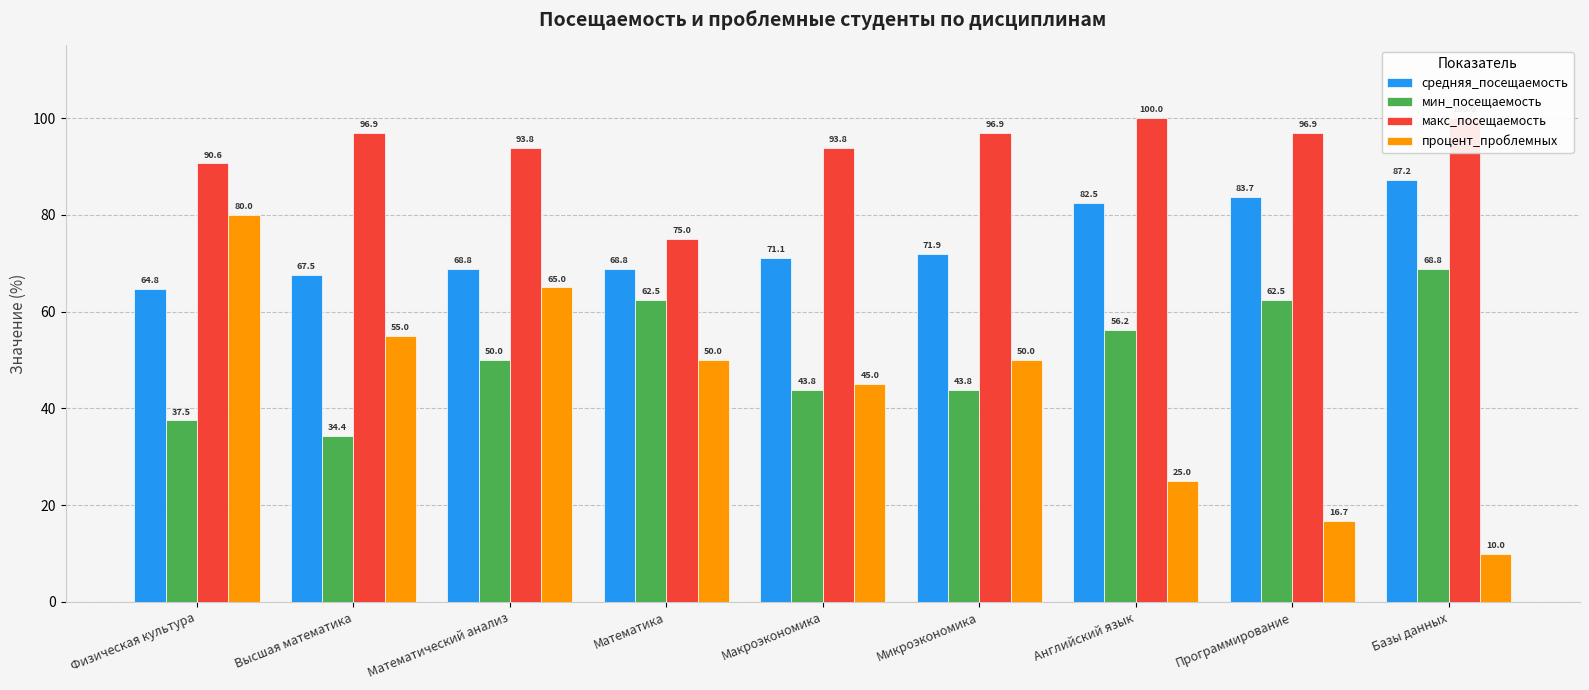

What is the sum of all макс_посещаемость values?

843.8